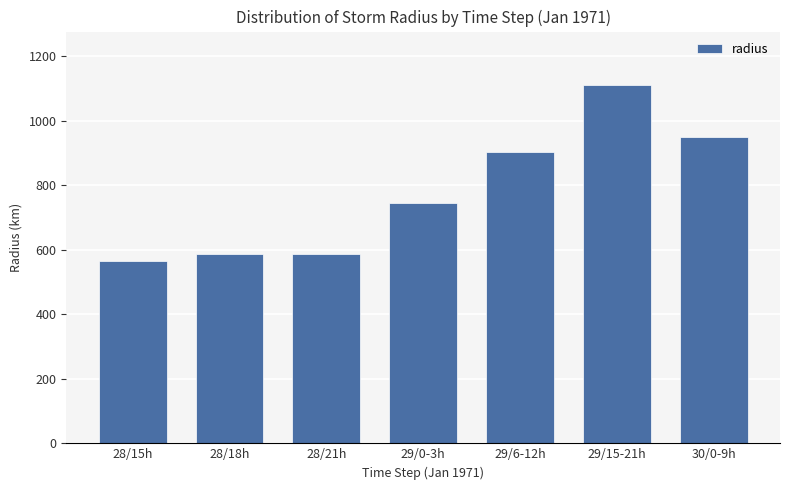

Is it true that the value at 28/21h is 585.8?

True